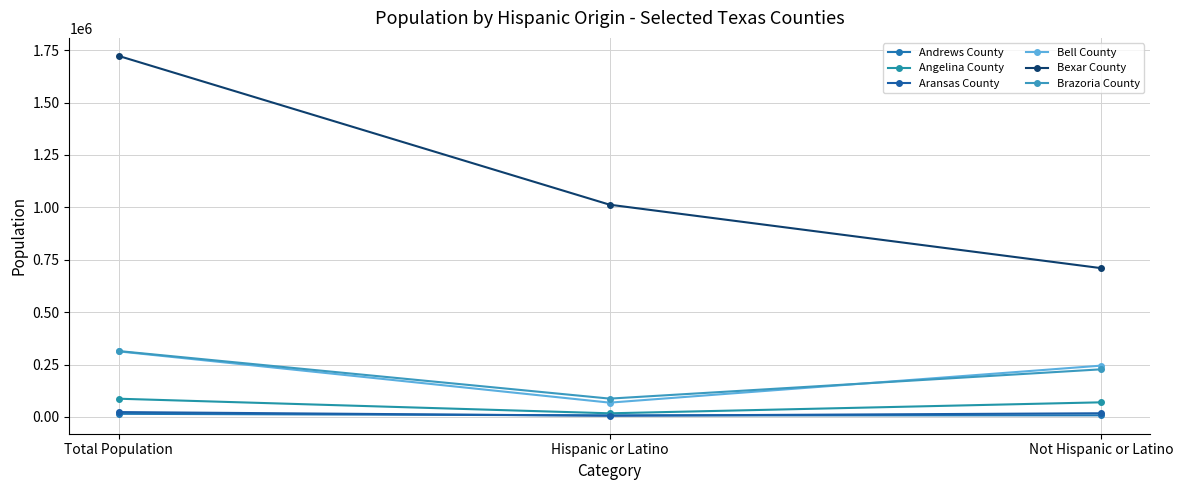

Reading right to left, extract all data points from this chart.

Andrews County: 7612	7237	14849
Angelina County: 69652	17253	86905
Aransas County: 17478	5703	23181
Bell County: 244676	68173	312849
Bexar County: 710143	1012695	1722838
Brazoria County: 227058	87370	314428